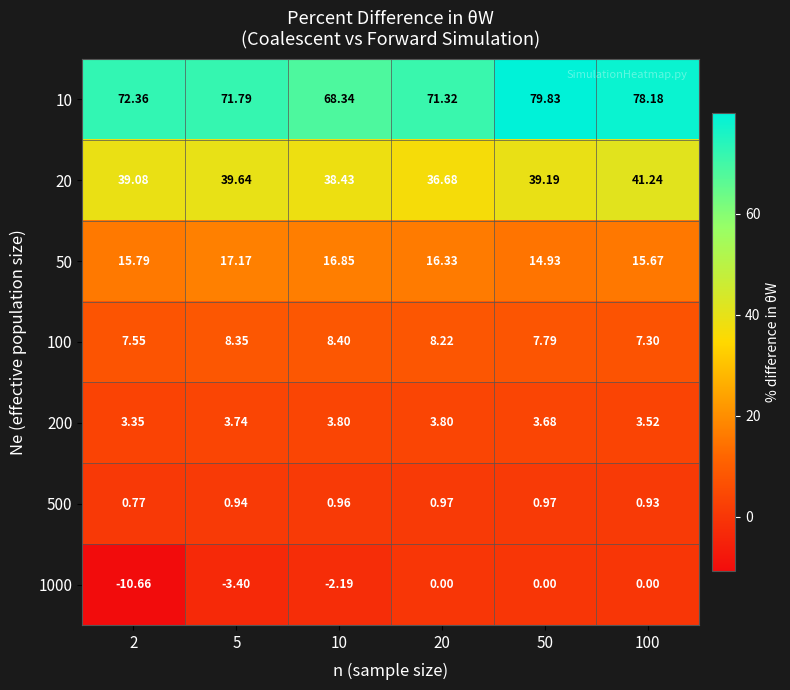

What is the total value across all series at 50?

146.4